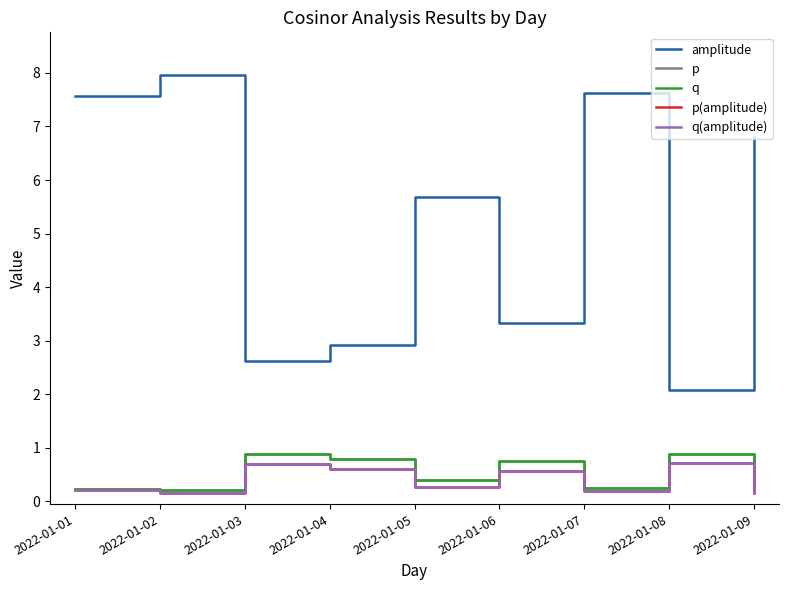

Does the chart display data point markers on the line(s)?

No